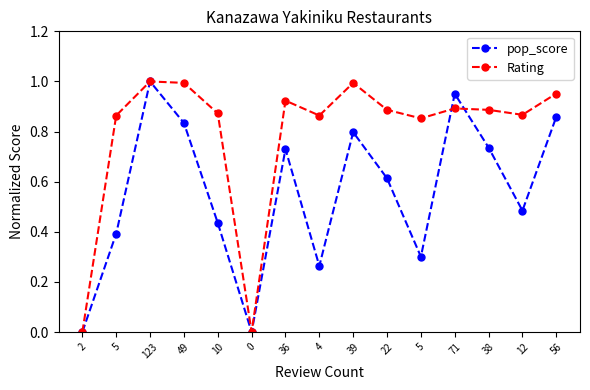

Reading left to right, what are all the values shown in this chart?

pop_score: 2=0.0	5=0.4	123=1.0	49=0.8	10=0.4	0=0.0	36=0.7	4=0.3	39=0.8	22=0.6	5=0.3	71=1.0	38=0.7	12=0.5	56=0.9
Rating: 2=0.0	5=0.9	123=1.0	49=1.0	10=0.9	0=0.0	36=0.9	4=0.9	39=1.0	22=0.9	5=0.9	71=0.9	38=0.9	12=0.9	56=1.0